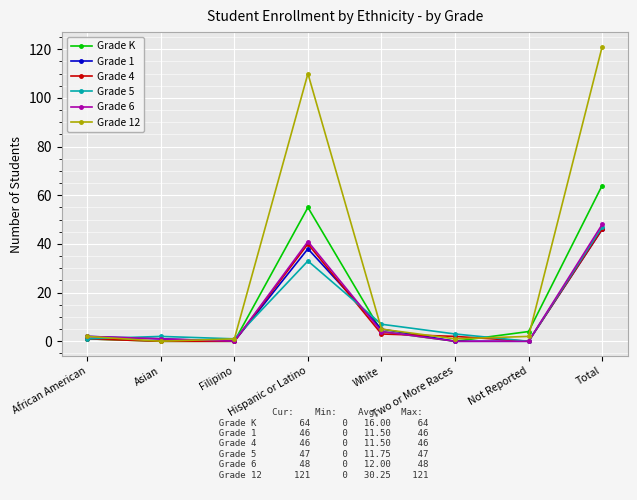

Which series has the largest range (max minus min)?

Grade 12